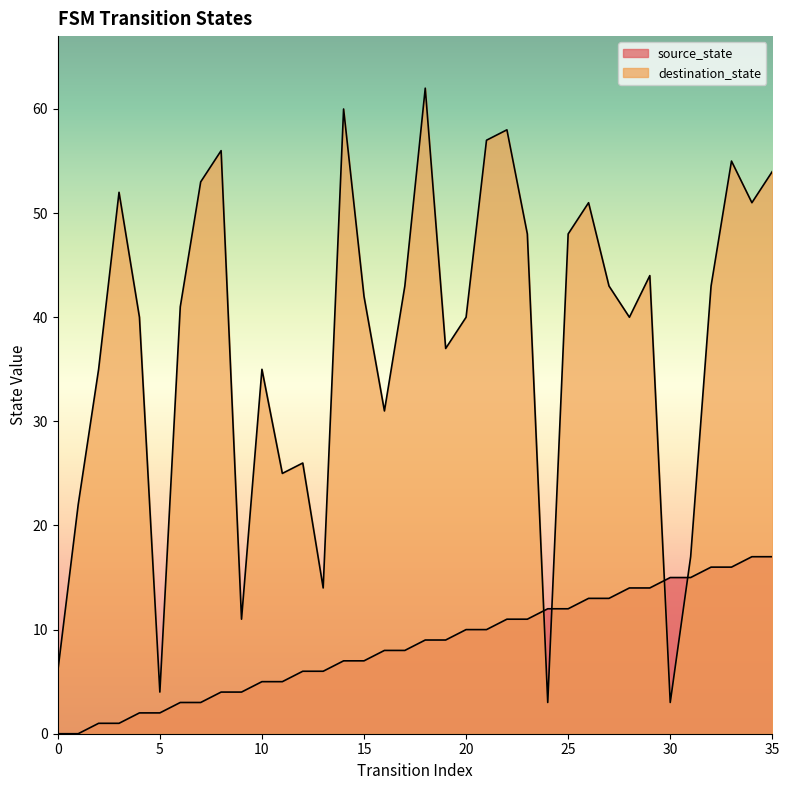

True or false: destination_state and source_state cross at least once.

True